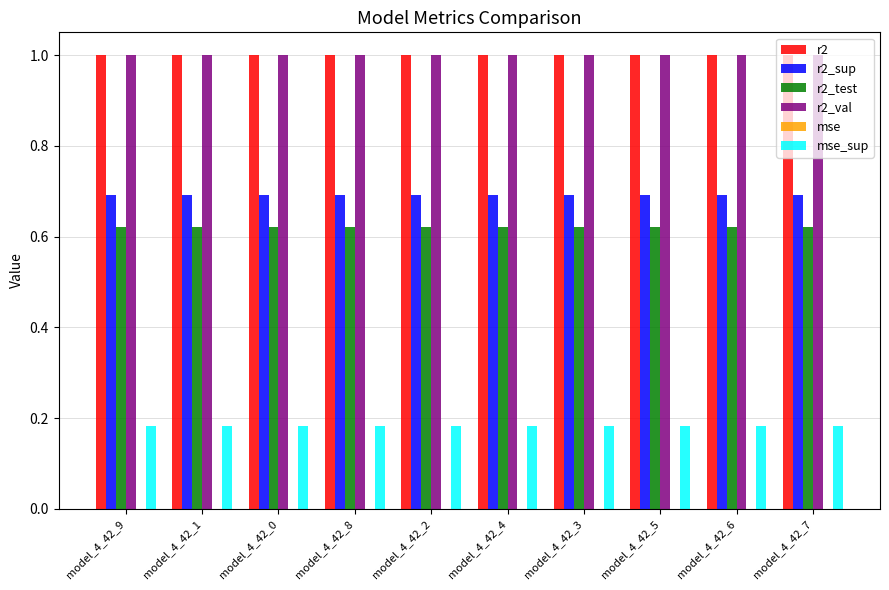

Is the value of r2_val at model_4_42_6 greater than the value of r2_test at model_4_42_5?

Yes